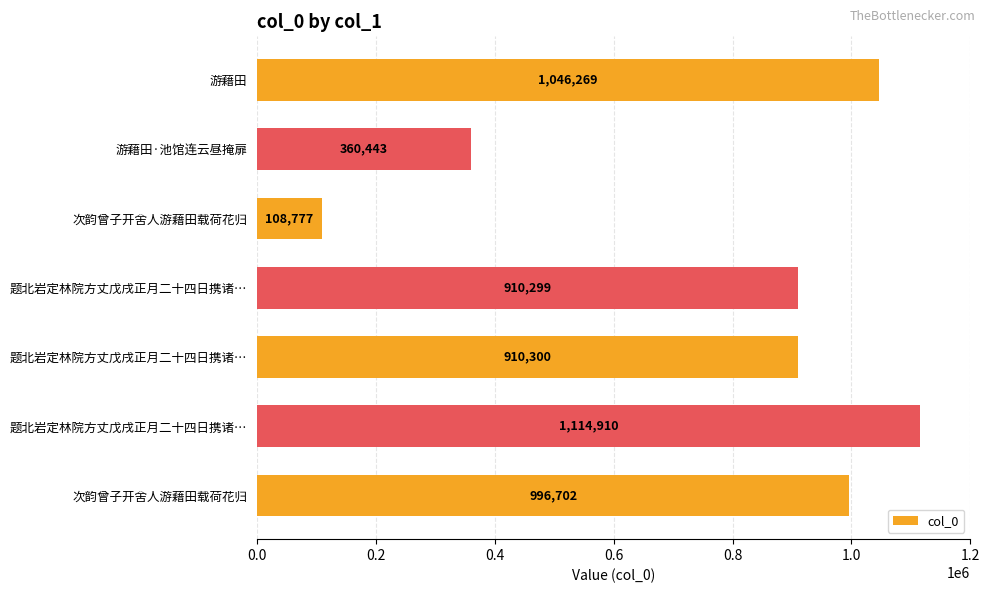

What is the maximum value shown in the chart?

1114910